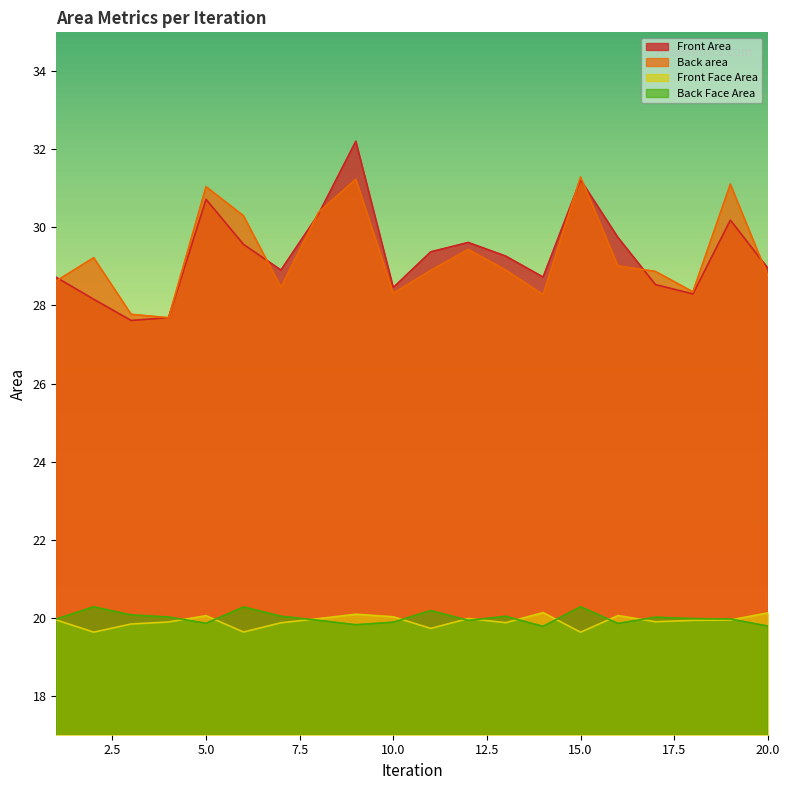

Reading left to right, extract all data points from this chart.

Front Area: 1=28.7	2=28.2	3=27.6	4=27.7	5=30.7	6=29.6	7=28.9	8=30.3	9=32.2	10=28.5	11=29.4	12=29.6	13=29.3	14=28.7	15=31.2	16=29.7	17=28.5	18=28.3	19=30.2	20=29.0
Back area: 1=28.6	2=29.2	3=27.8	4=27.7	5=31.0	6=30.3	7=28.5	8=30.4	9=31.2	10=28.3	11=28.9	12=29.4	13=28.9	14=28.3	15=31.3	16=29.0	17=28.9	18=28.3	19=31.1	20=28.8
Front Face Area: 1=19.9	2=19.6	3=19.8	4=19.9	5=20.1	6=19.6	7=19.9	8=20.0	9=20.1	10=20.0	11=19.7	12=20.0	13=19.9	14=20.1	15=19.6	16=20.1	17=19.9	18=19.9	19=19.9	20=20.1
Back Face Area: 1=20.0	2=20.3	3=20.1	4=20.0	5=19.9	6=20.3	7=20.0	8=19.9	9=19.8	10=19.9	11=20.2	12=19.9	13=20.0	14=19.8	15=20.3	16=19.9	17=20.0	18=20.0	19=20.0	20=19.8